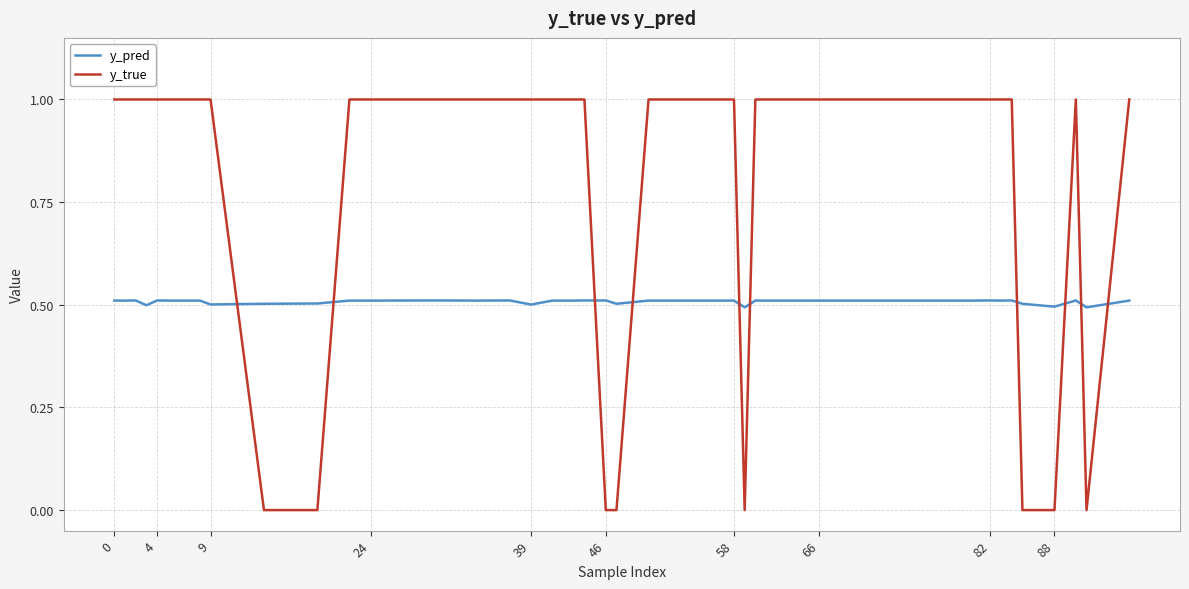

What is the lowest value of the y_pred series?

0.5